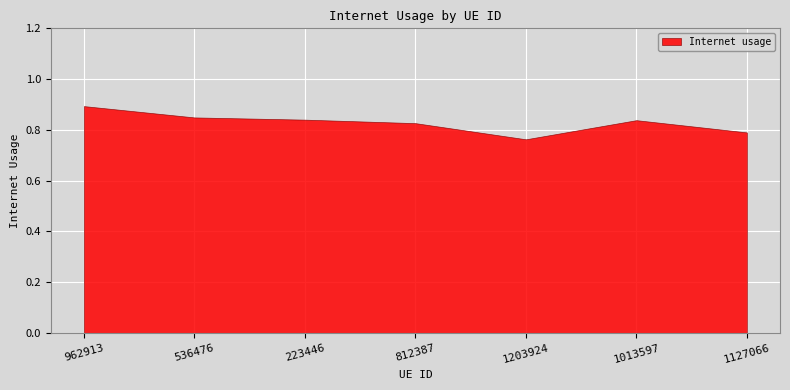

Rank the categories by value from highest to lowest.

962913, 536476, 223446, 1013597, 812387, 1127066, 1203924